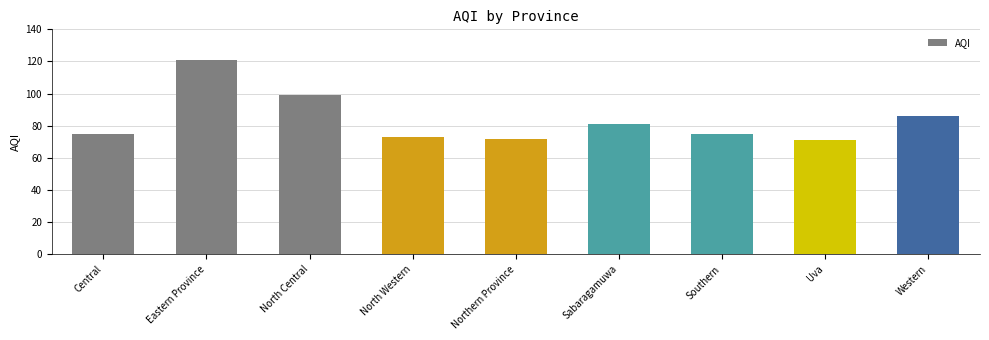

Is it true that the value at Eastern Province is 121?

True